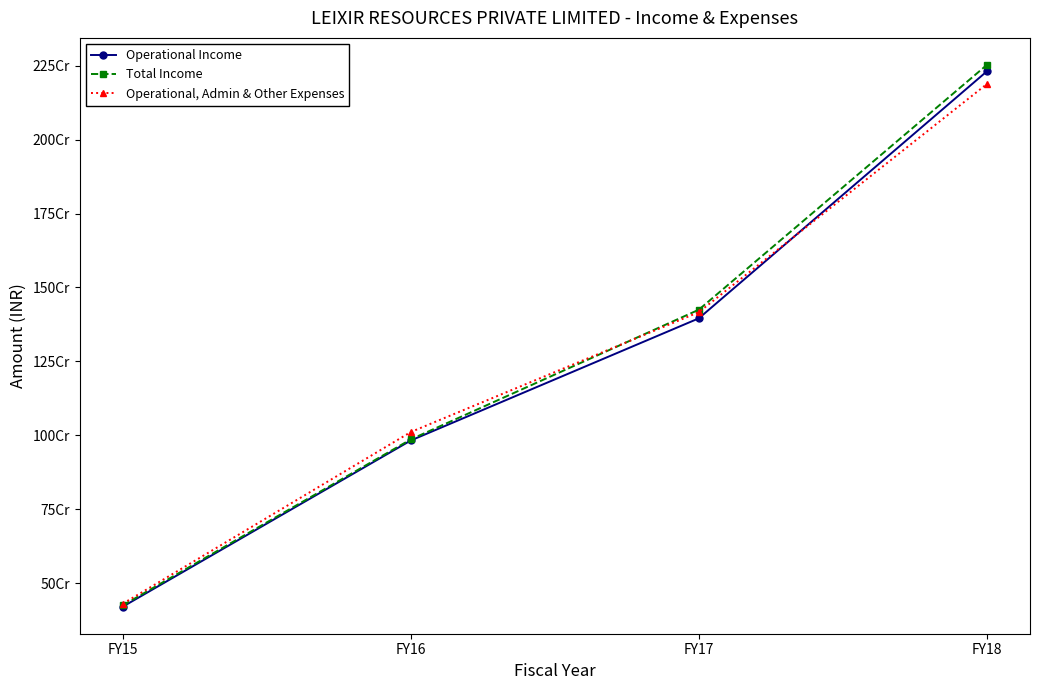

Is this an area chart (filled region under the line)?

No